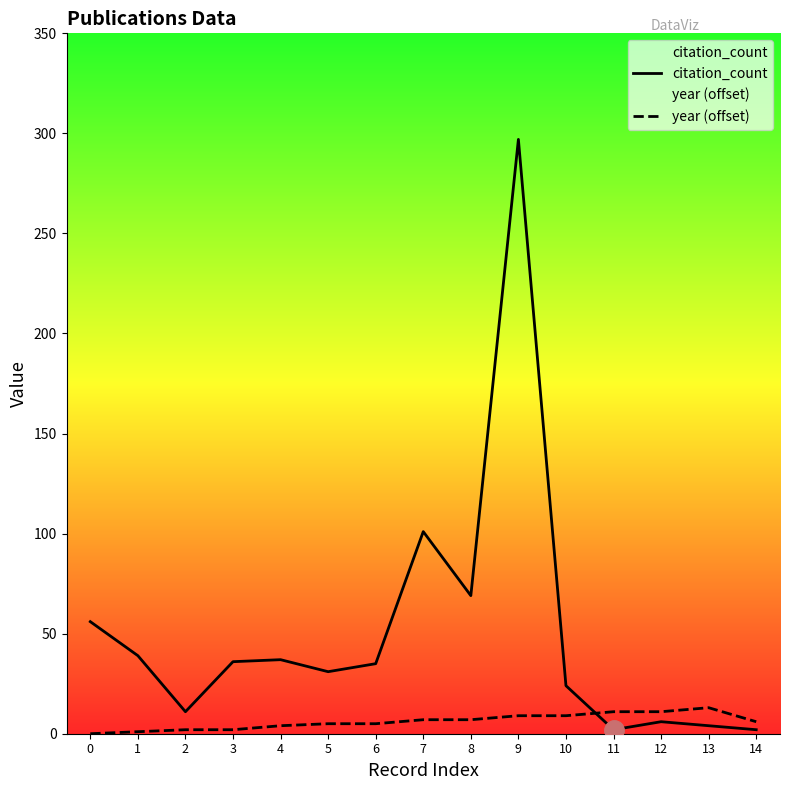

True or false: year (offset) has more than 1 points higher than both neighbors.

False